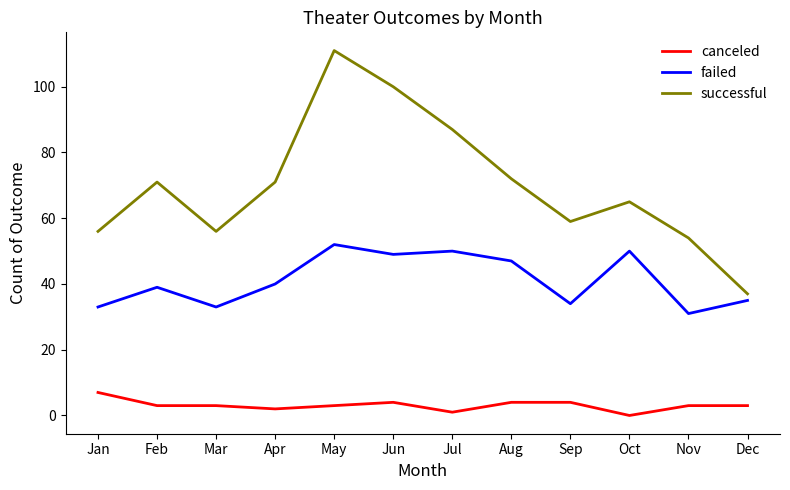

Rank the series by their average value, from highest to lowest.

successful, failed, canceled